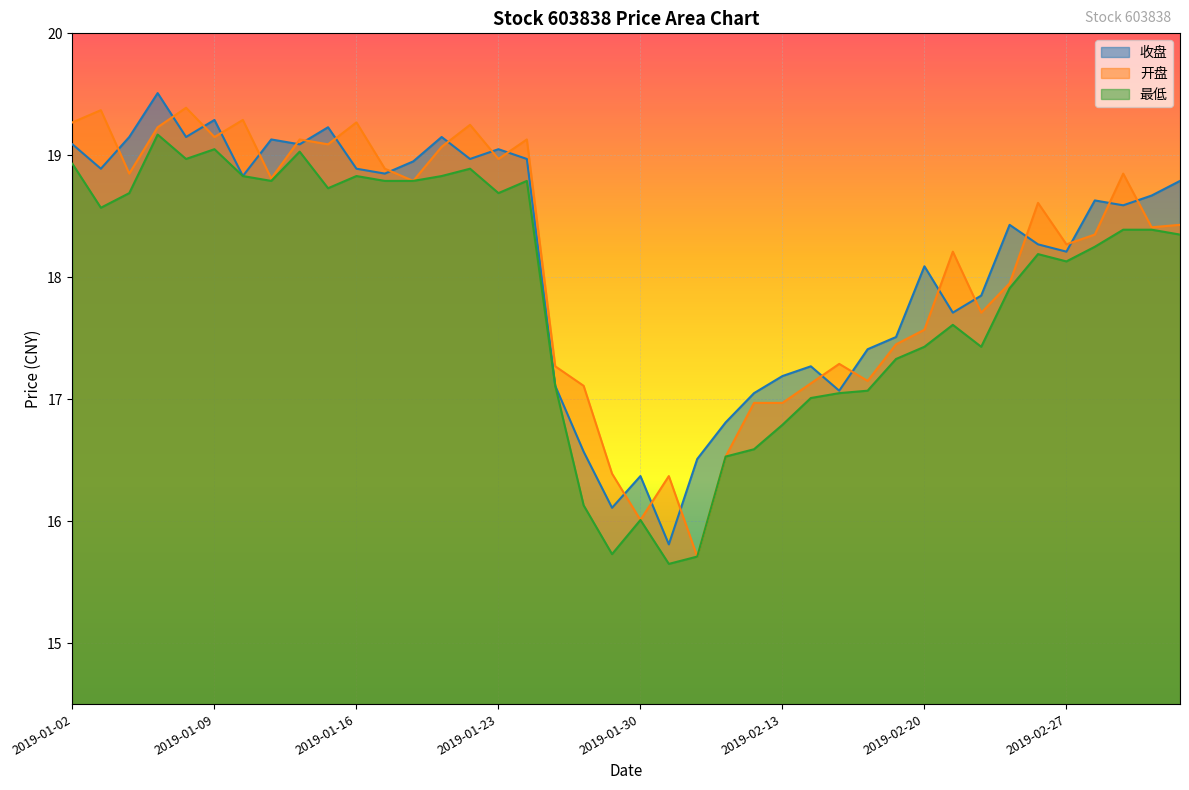

Between 2019-02-15 and 2019-03-01, which series saw the biggest shift?

开盘